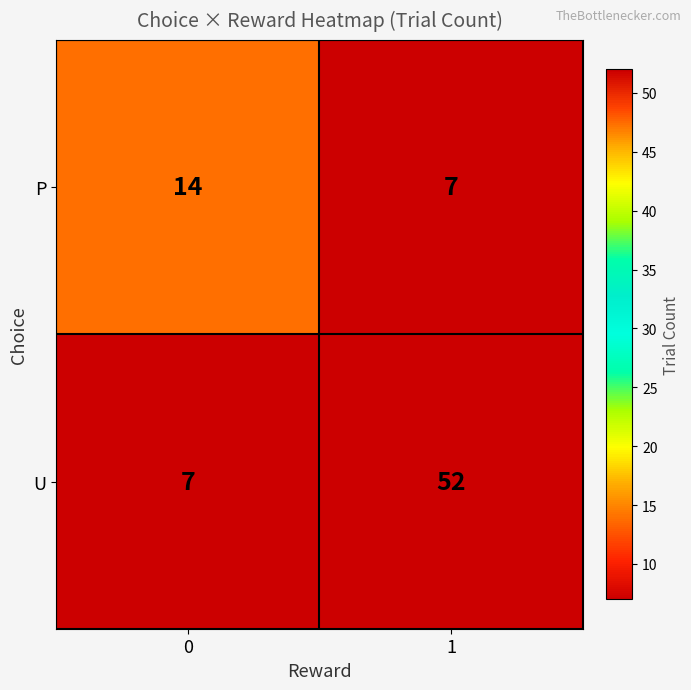

What is the total value across all series at 1?

59